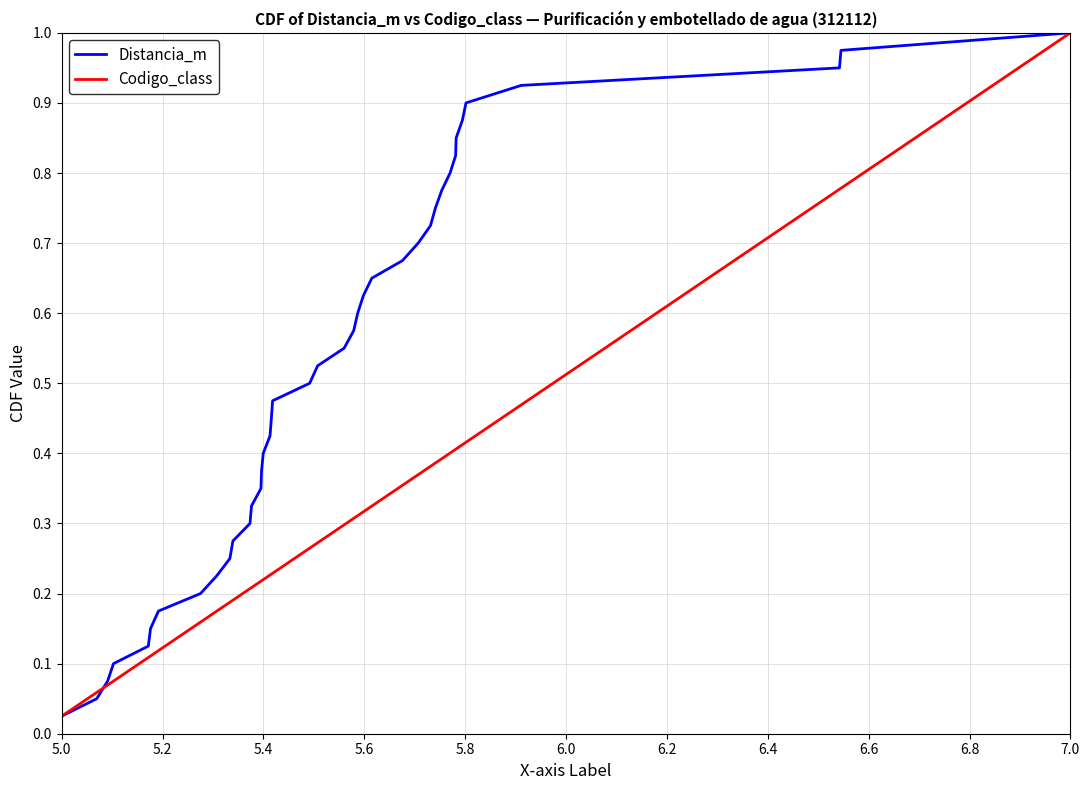

True or false: Distancia_m and Codigo_class intersect in this chart.

False